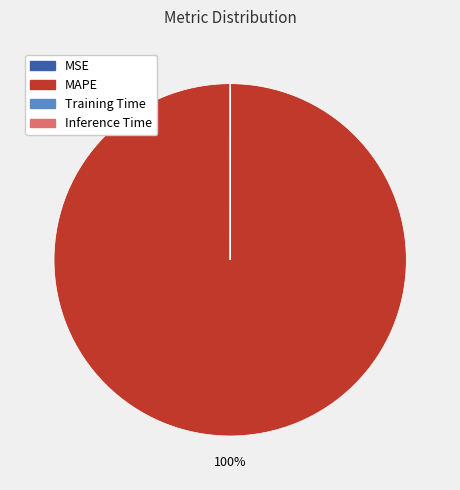

Does any single category account for the majority?

Yes